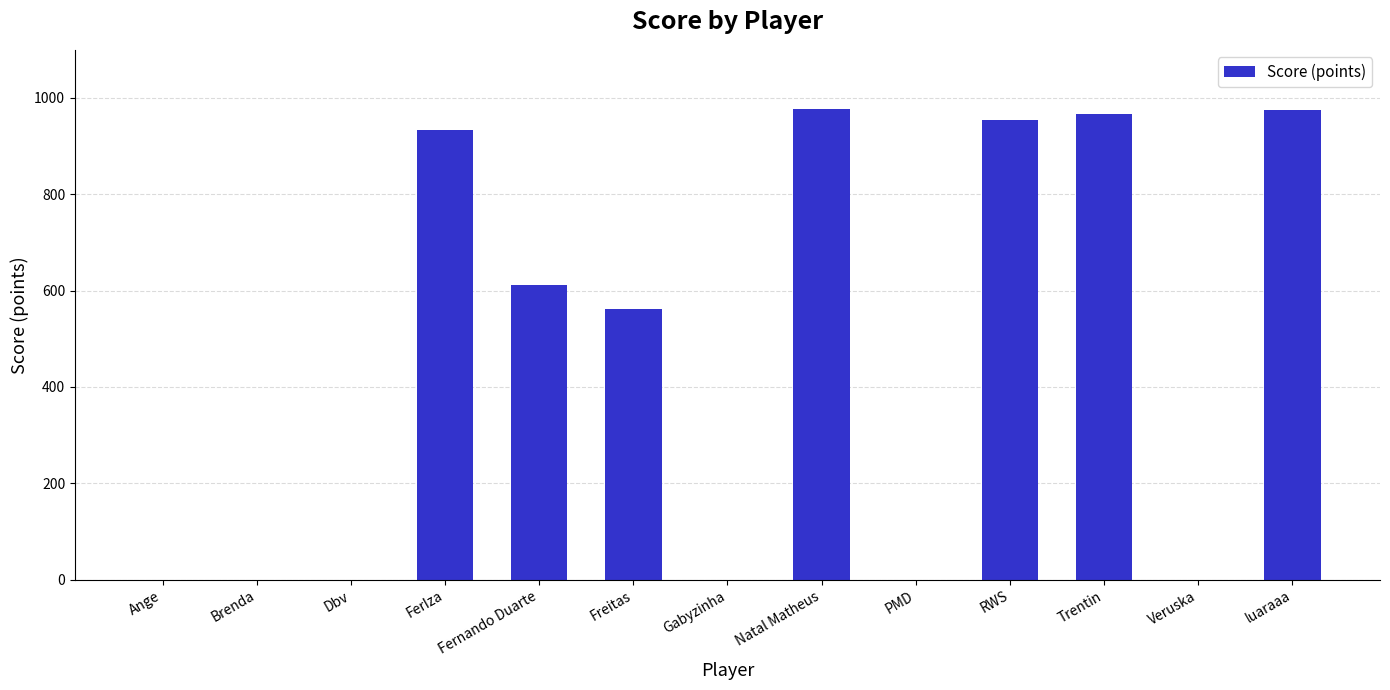

The chart shows a value of 0 at PMD. True or false?

True